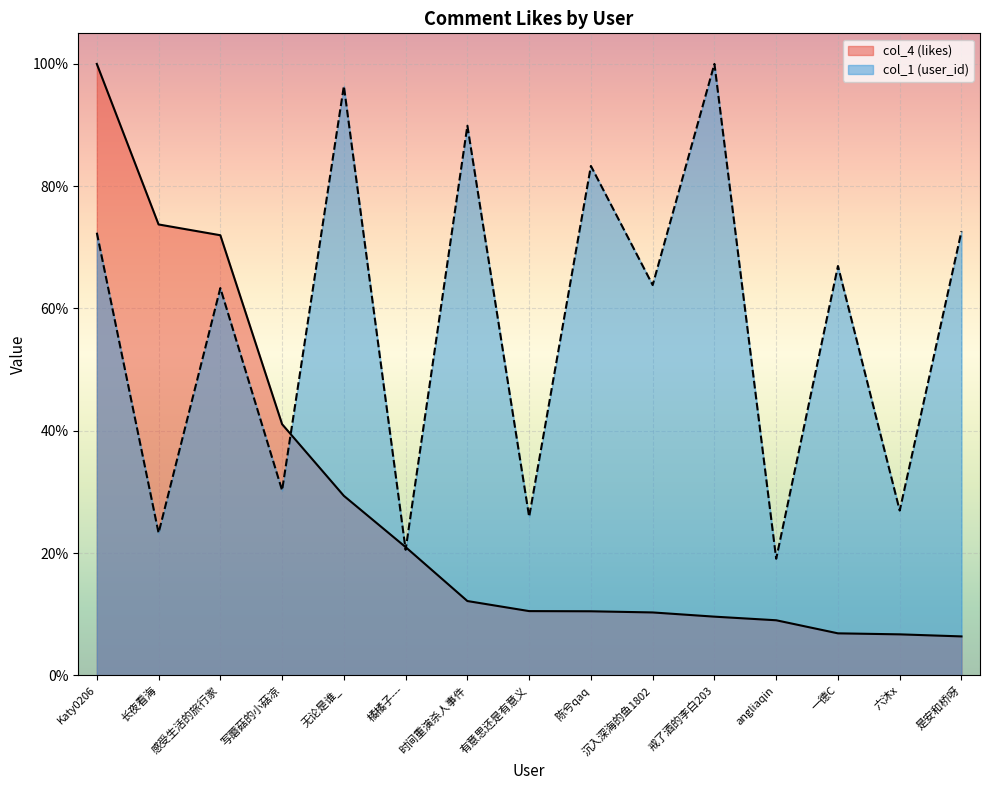

What are all the series names shown in the legend?

col_4 (likes), col_1 (user_id)